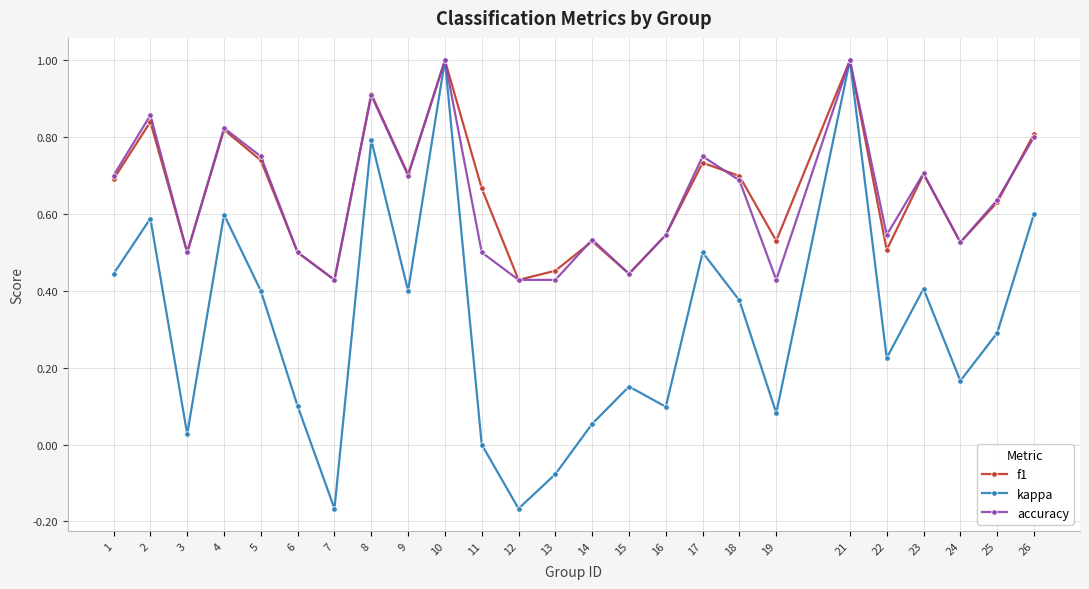

In accuracy, how many points are higher than both neighbors (excluding endpoints)?

8